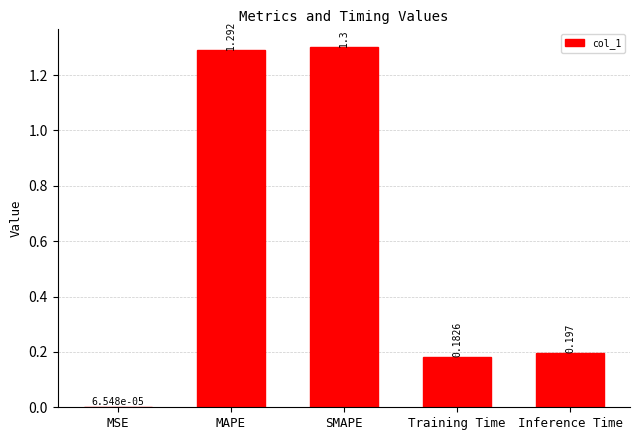

At which label is the value closest to 0?

MSE